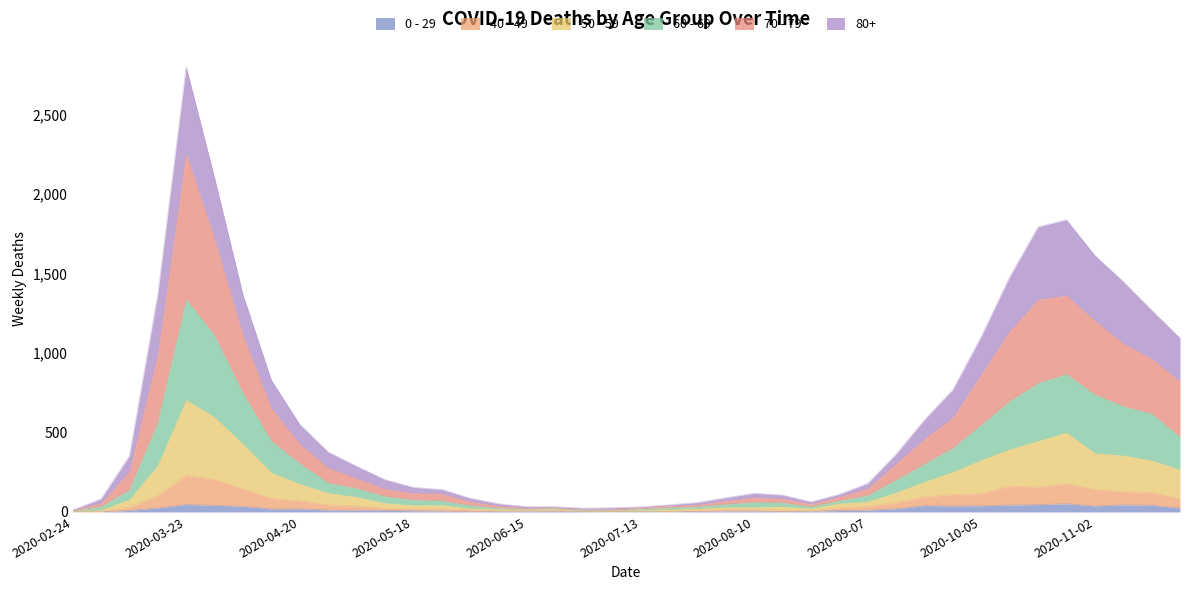

At which category is the sum across all series the highest?

2020-03-23